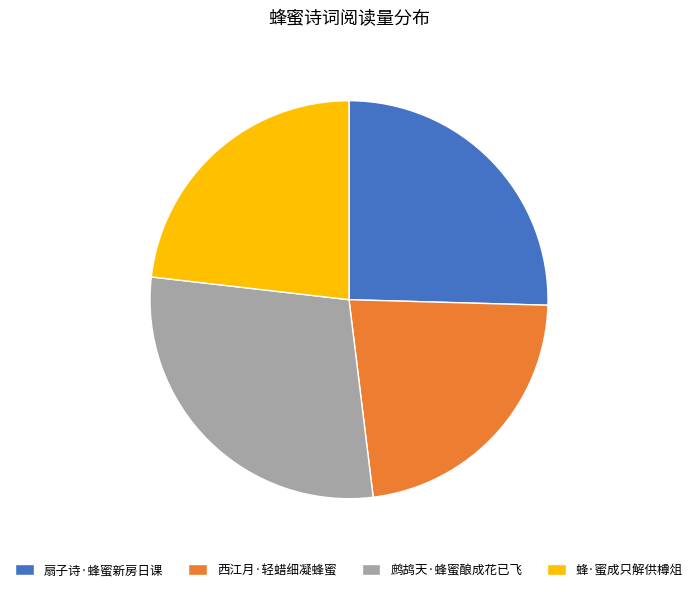

How many slices are in this pie chart?

4